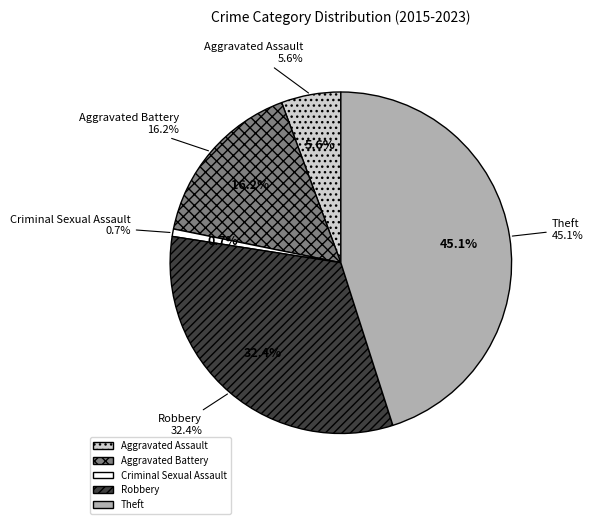

Which category has the smallest portion of the pie?

Criminal Sexual Assault